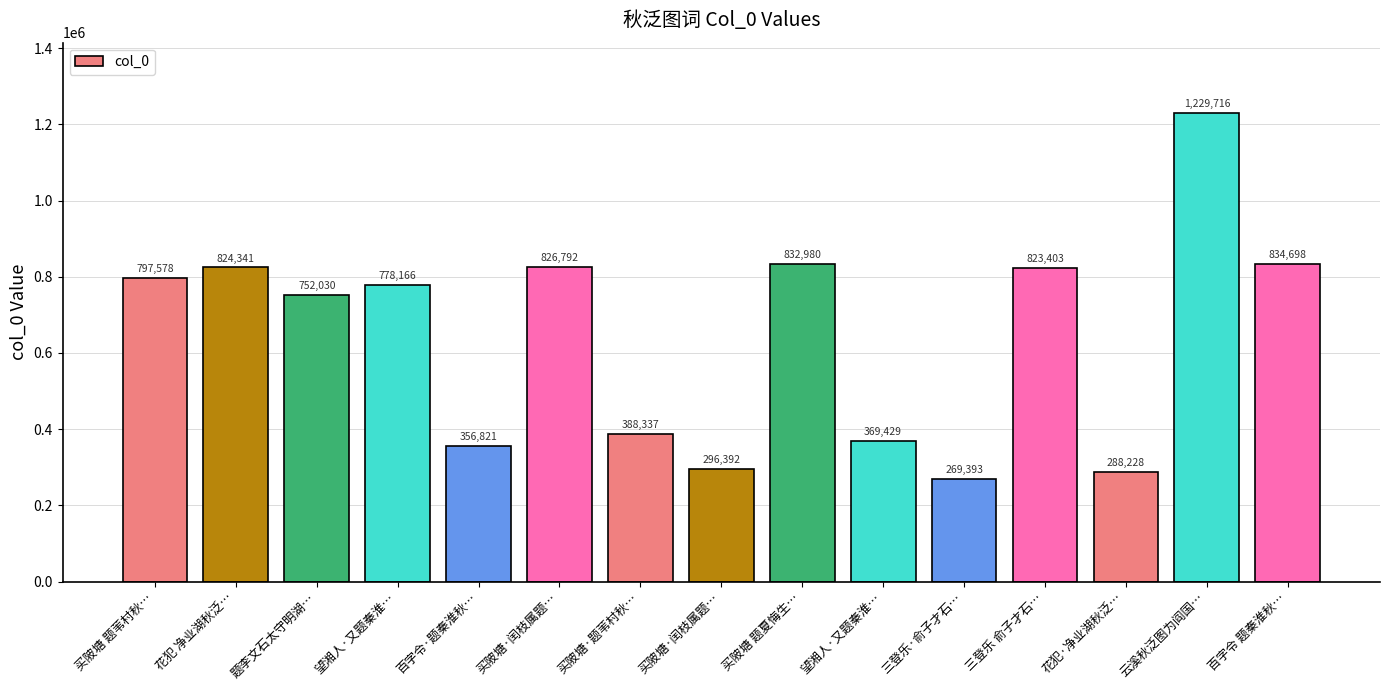

How many bars are there in total?

15